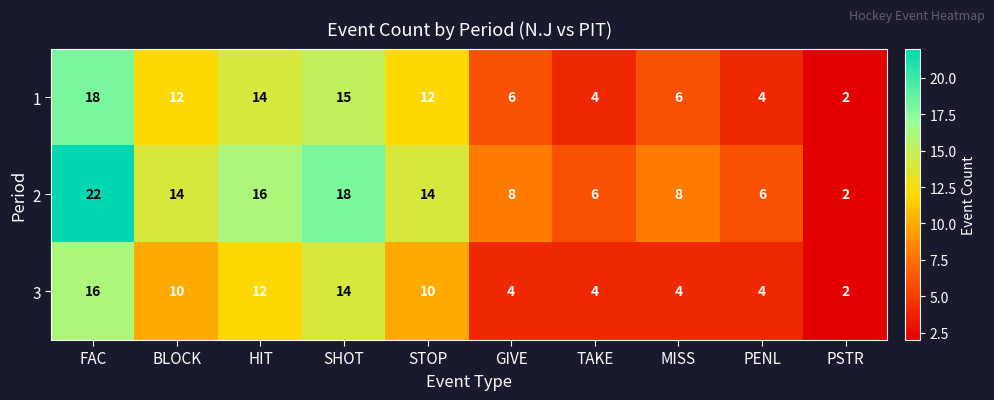

True or false: 3 has a value of 8 at HIT.

False